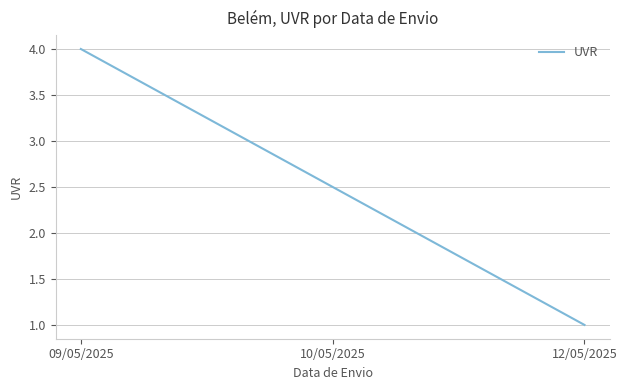

Reading left to right, transcribe all the data shown in this chart.

4.0	2.5	1.0